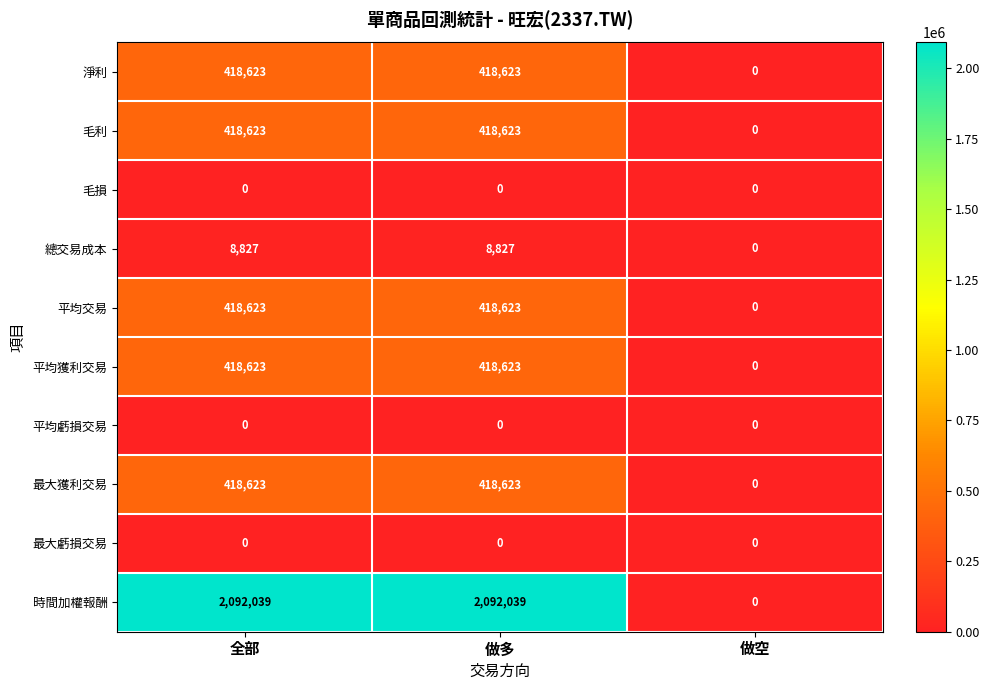

Is the value of 平均獲利交易 at 做空 greater than the value of 淨利 at 全部?

No